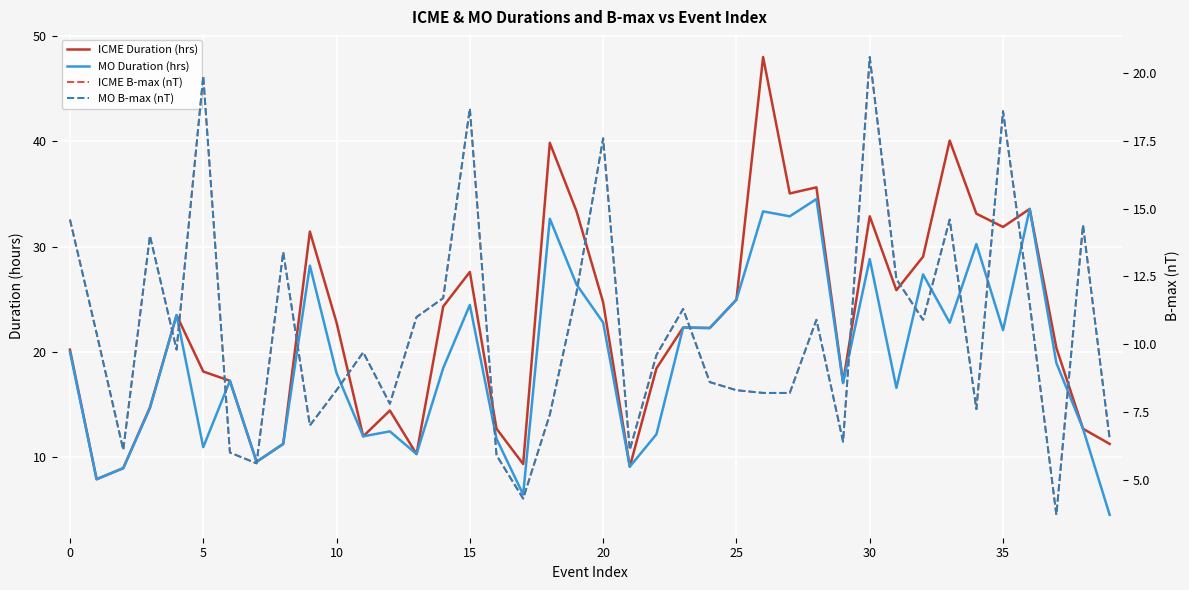

What is the maximum value for MO Duration (hrs)?

34.5